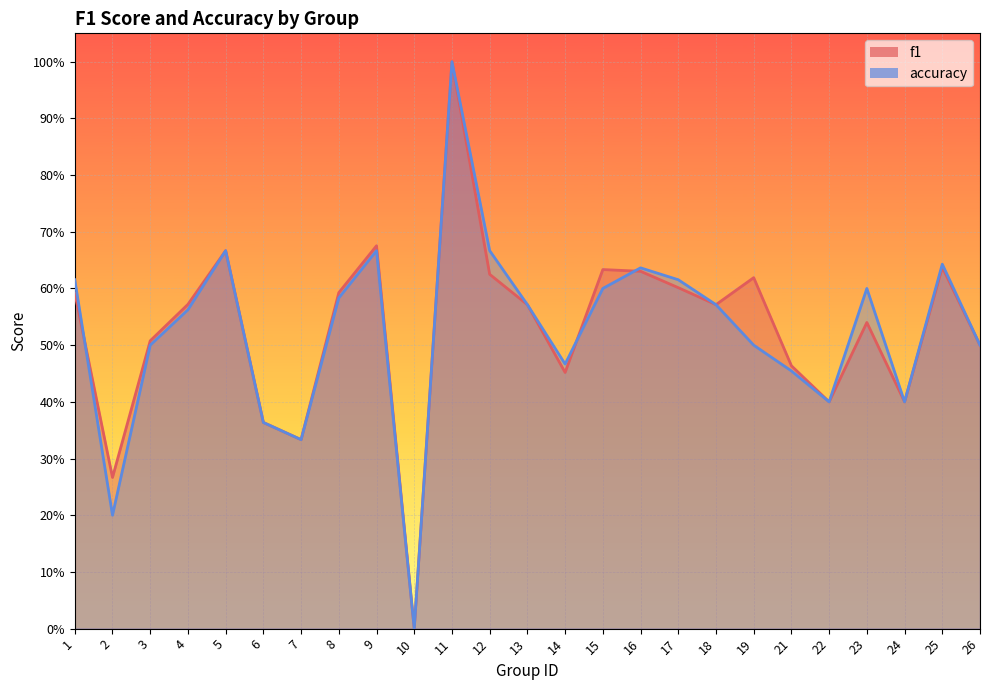

Reading left to right, extract all data points from this chart.

f1: 0.6	0.3	0.5	0.6	0.7	0.4	0.3	0.6	0.7	0.0	1.0	0.6	0.6	0.5	0.6	0.6	0.6	0.6	0.6	0.5	0.4	0.5	0.4	0.6	0.5
accuracy: 0.6	0.2	0.5	0.6	0.7	0.4	0.3	0.6	0.7	0.0	1.0	0.7	0.6	0.5	0.6	0.6	0.6	0.6	0.5	0.5	0.4	0.6	0.4	0.6	0.5